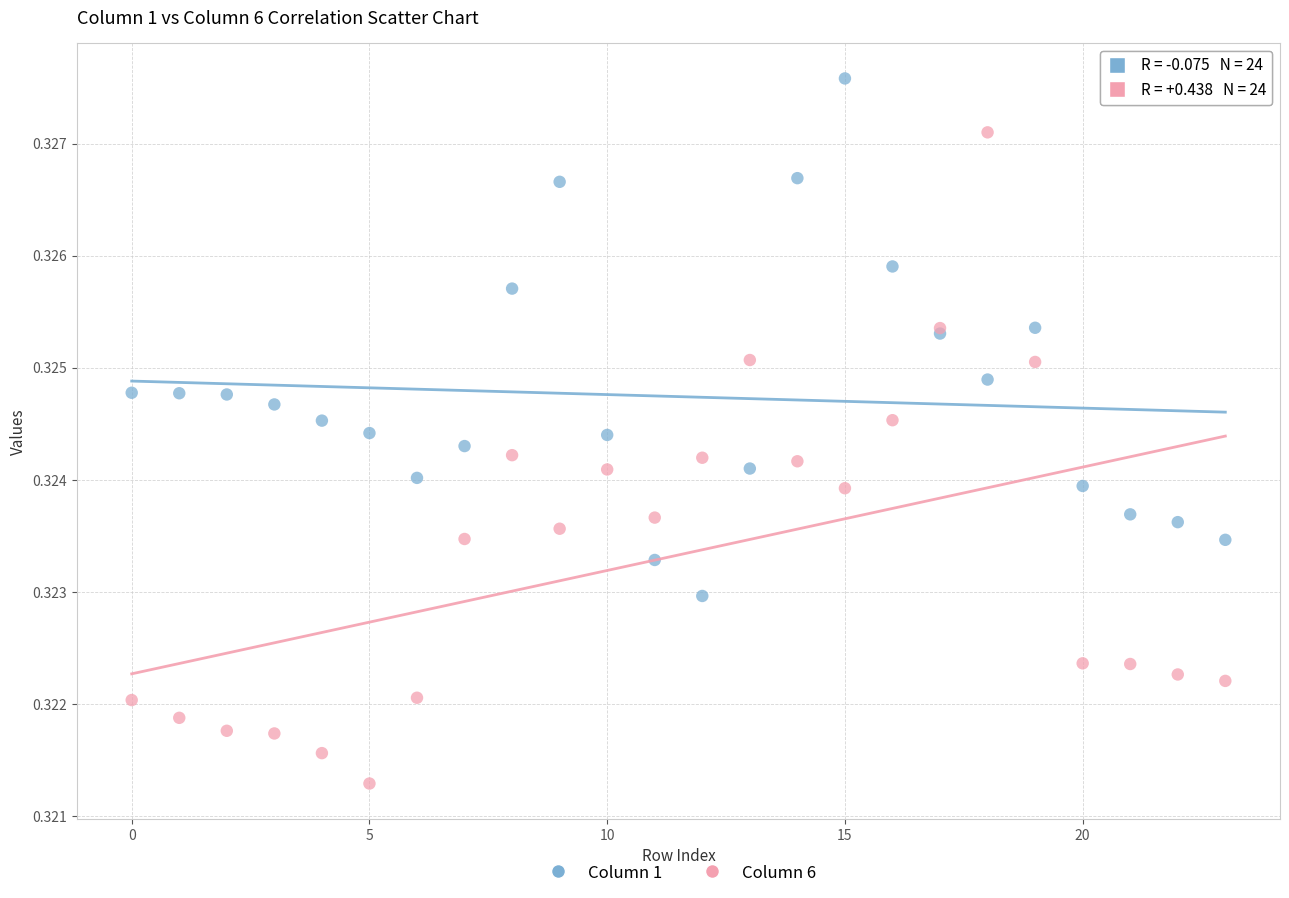

Which series contains the lowest Y value?

Column 6